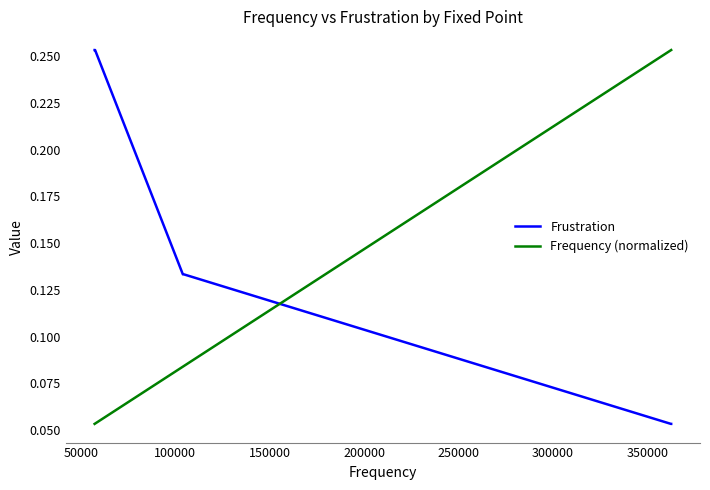

At how many categories does at least one series exceed 0?

6